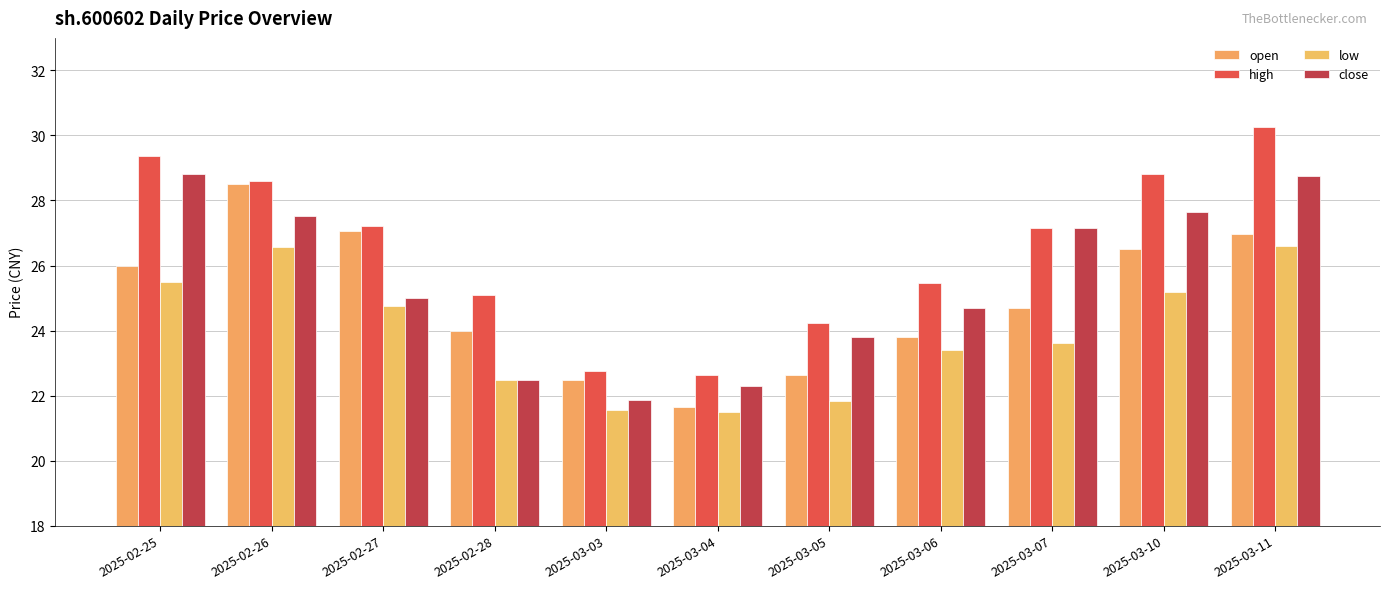

True or false: high has a value of 36.6 at 2025-03-04.

False